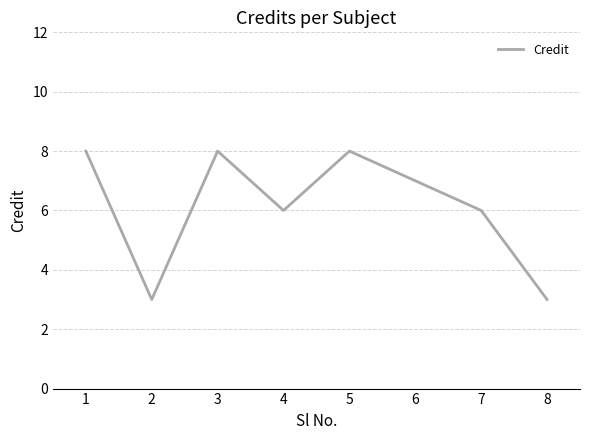

What is the smallest value displayed?

3